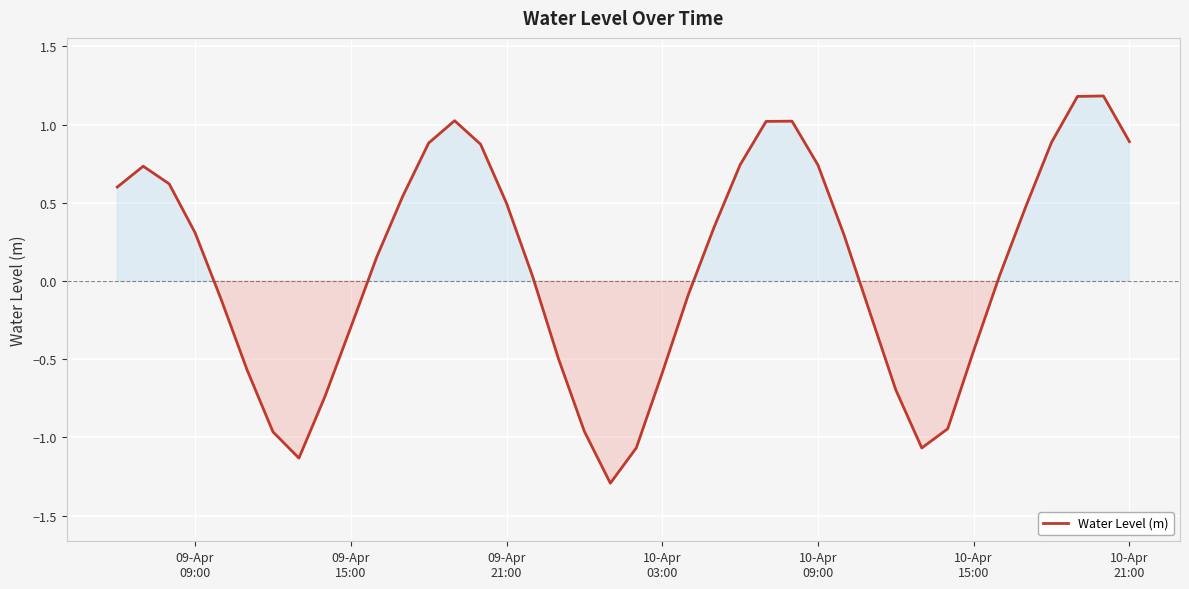

What is the difference between the maximum and minimum values?

2.5